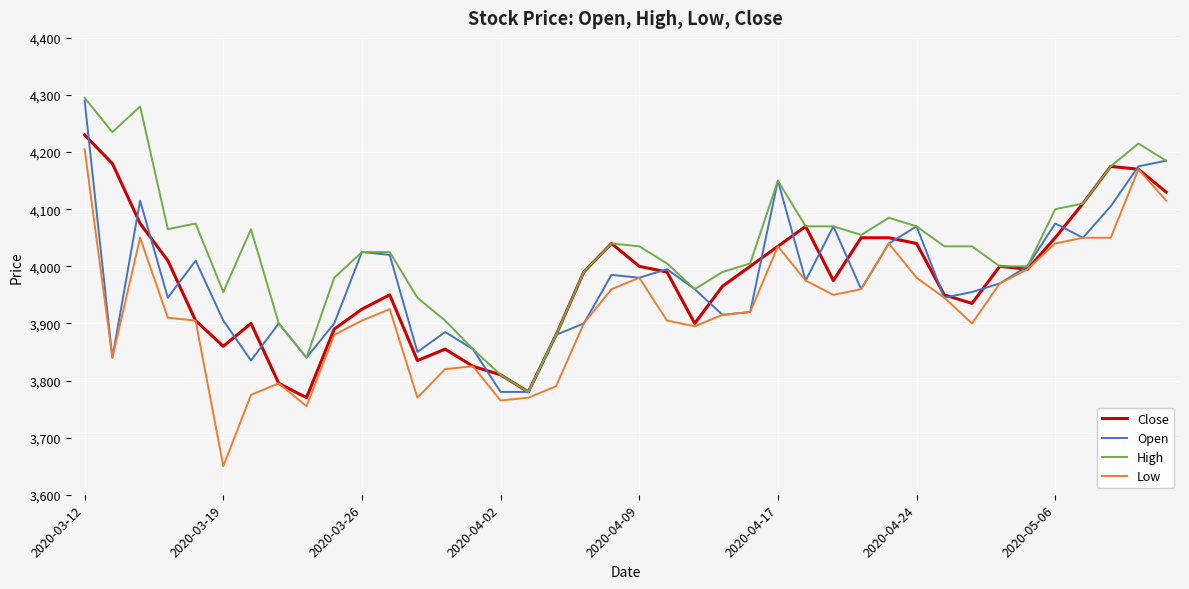

Which series has the largest total across all categories?

High